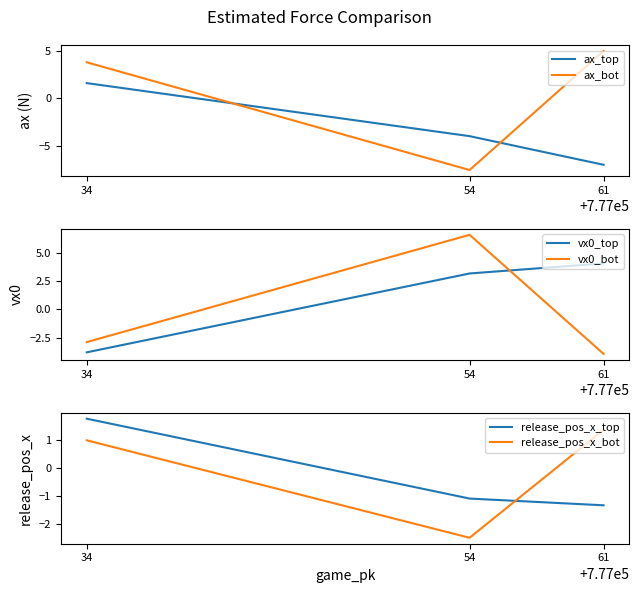

Which series has the largest total across all categories?

vx0_top